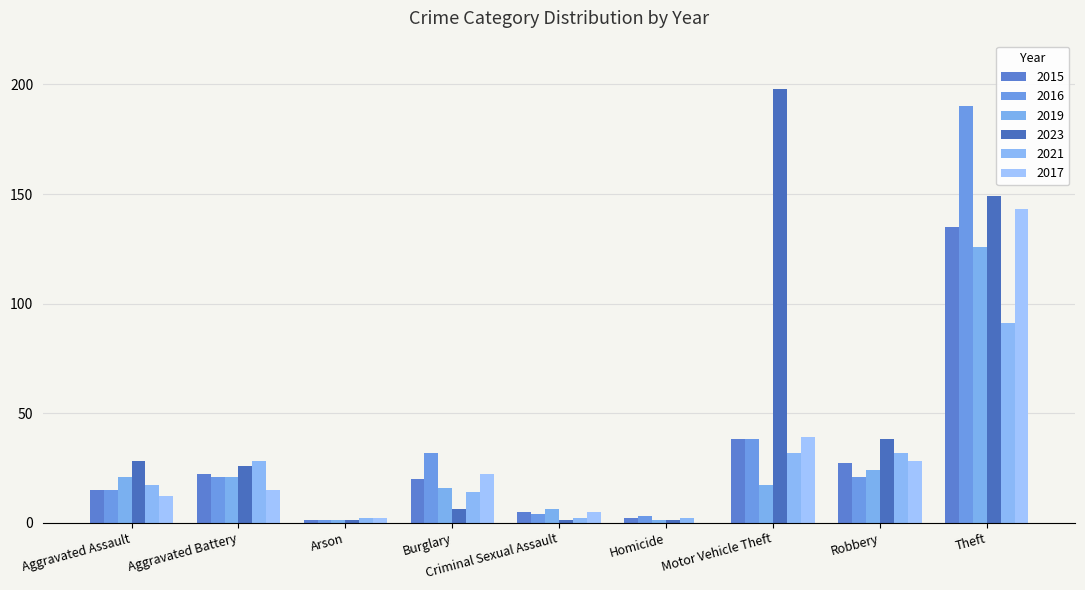

Where is 2023 nearest to the value 99?

Theft